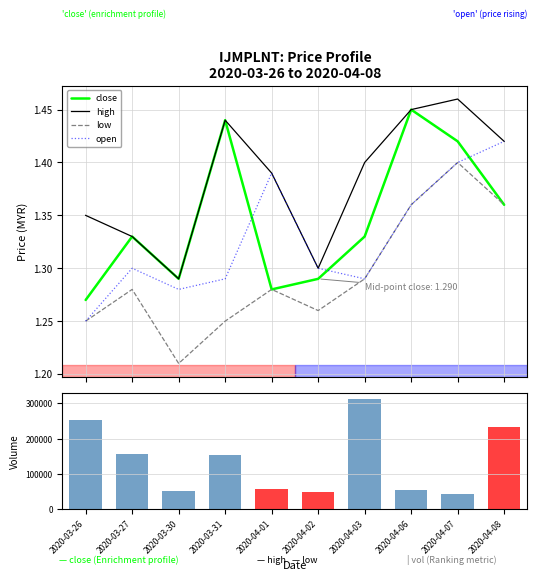

Does the chart contain stacked bars?

No